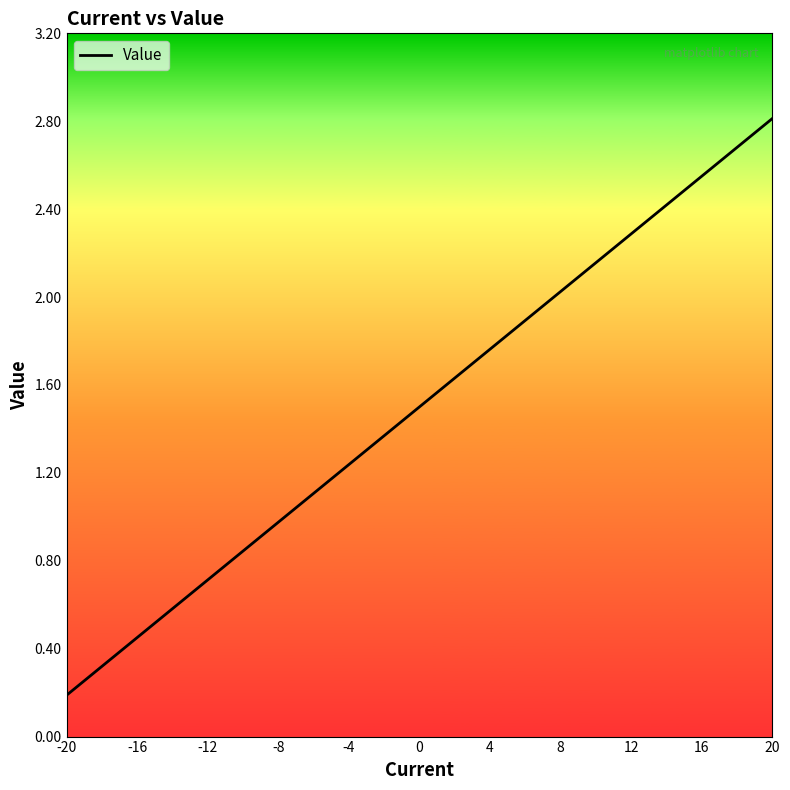

Does the chart have visible grid lines?

No